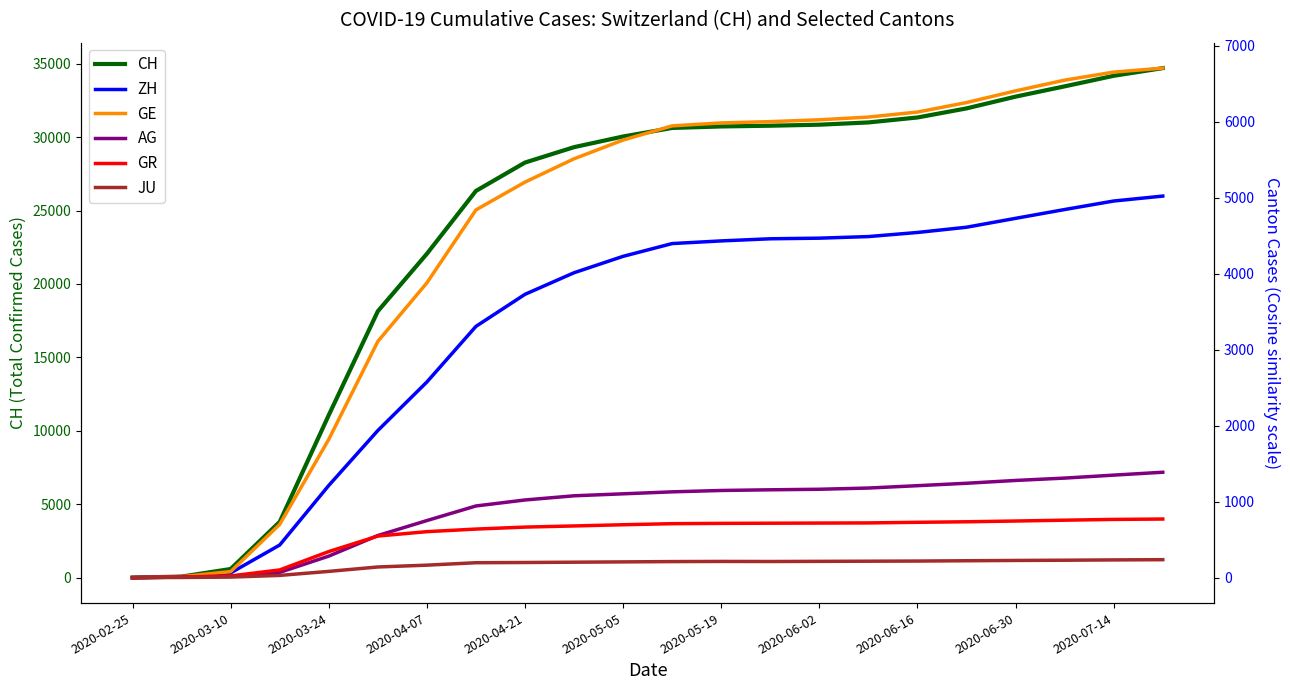

True or false: GE and CH cross at least once.

False